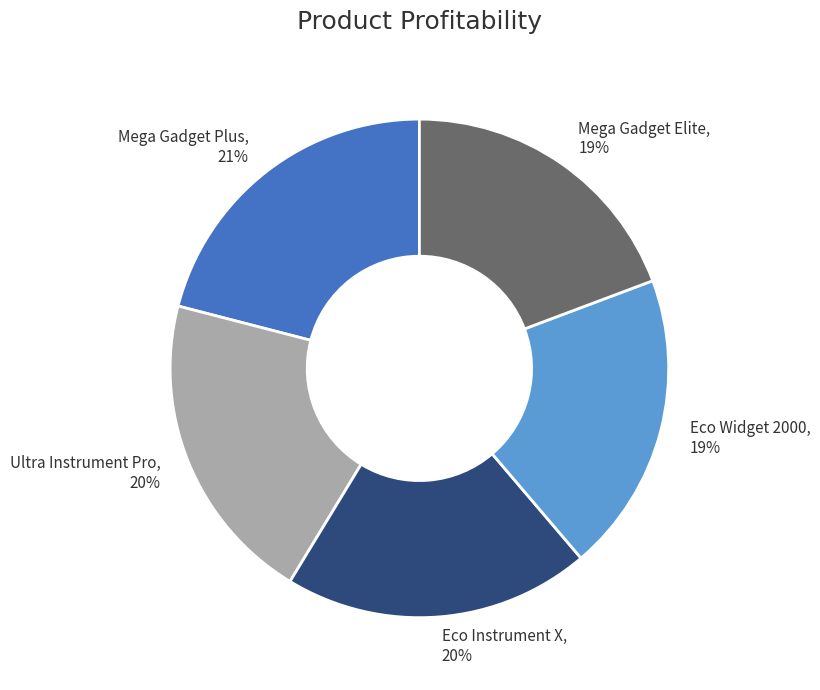

Which category has the biggest portion of the pie?

Mega Gadget Plus